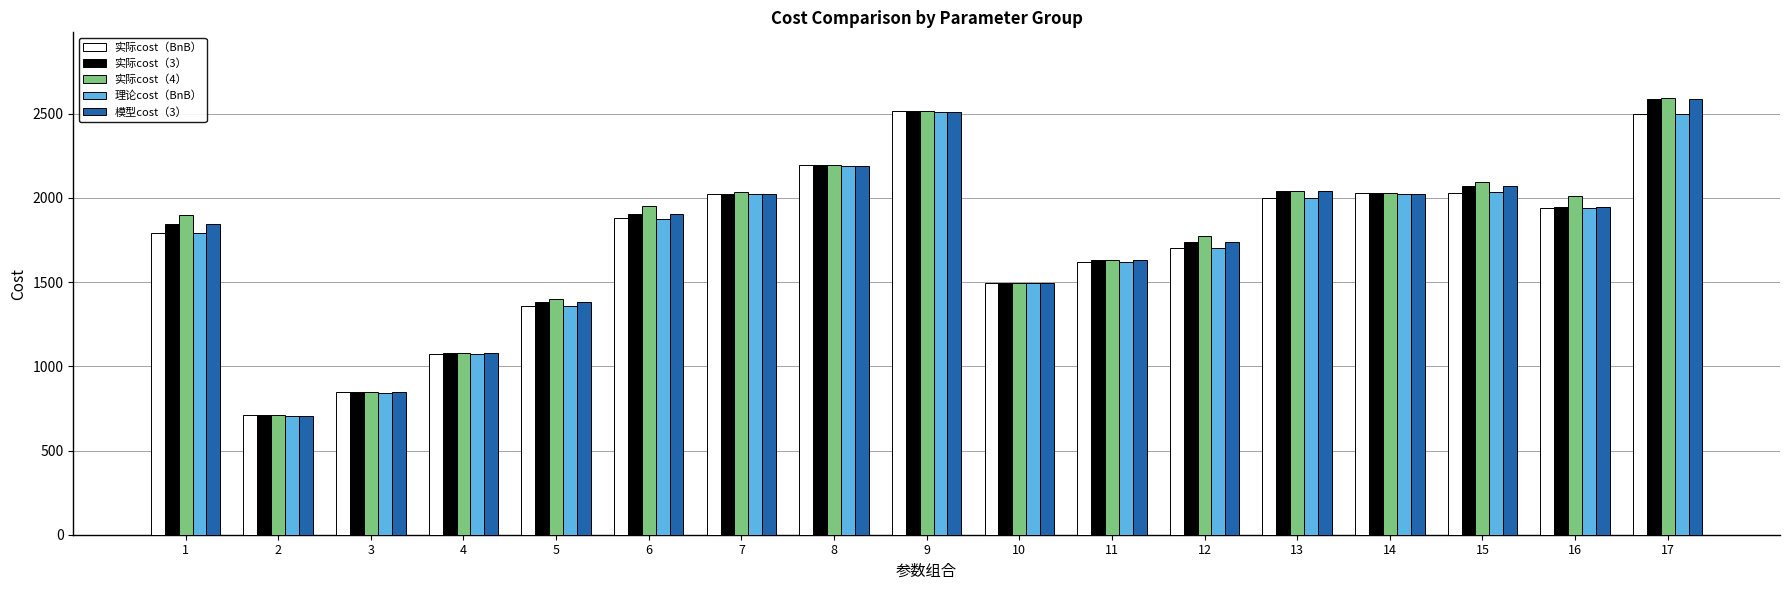

Is it true that 实际cost（3） equals 776.6 at 8?

False